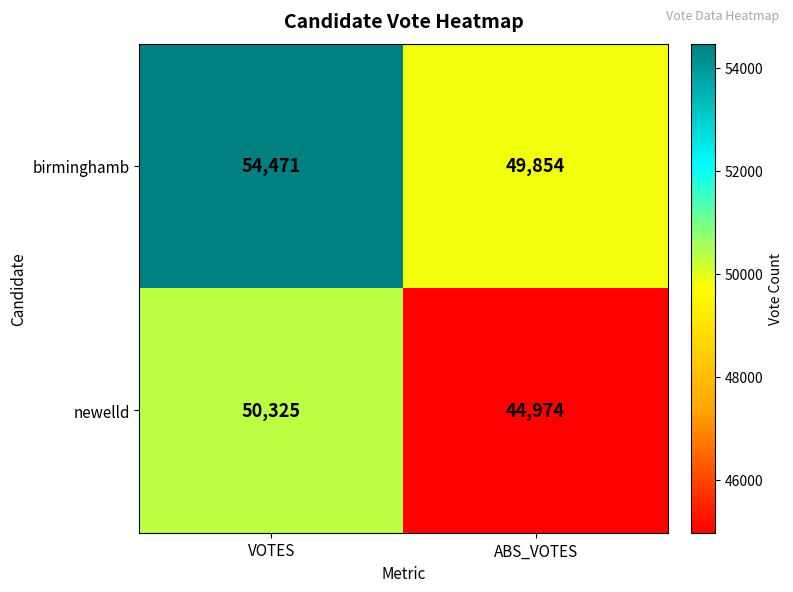

Which label corresponds to the smallest value in the chart?

ABS_VOTES